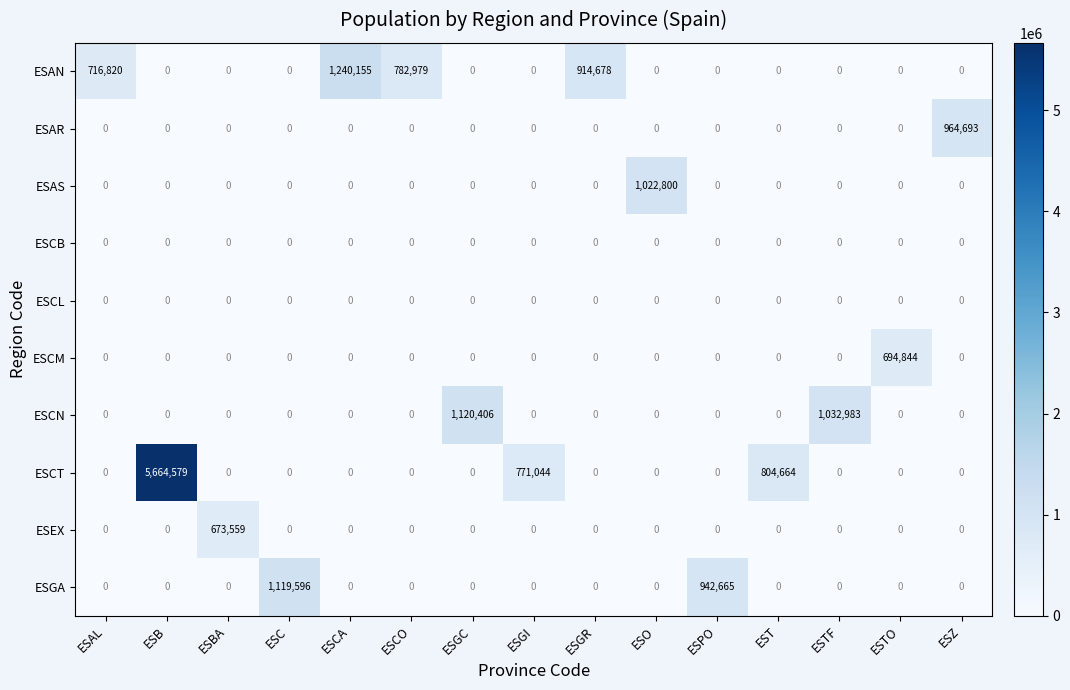

What is the maximum value for ESAN?

1240155